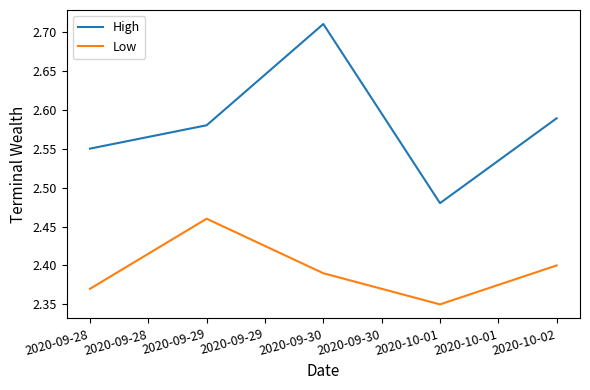

At which label is Low closest to 2?

2020-10-01